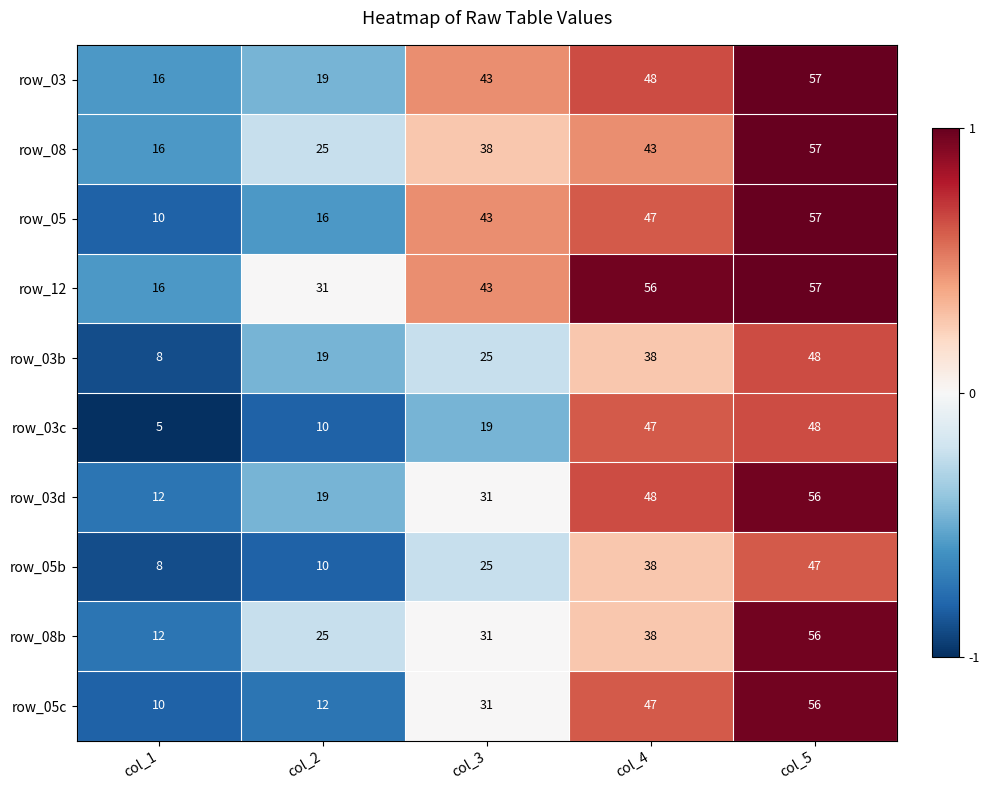

What is the average value of the row_03c series?

26